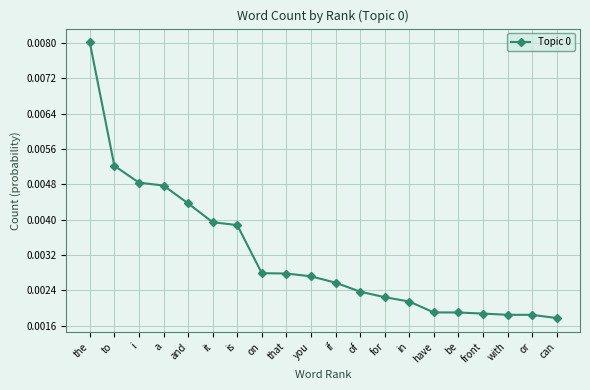

What is the label of the 17th point from the left?

front